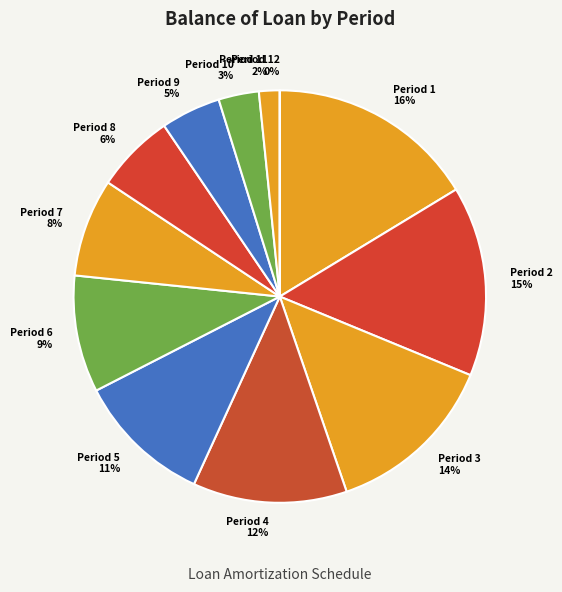

True or false: 2 accounts for 6% of the total.

False